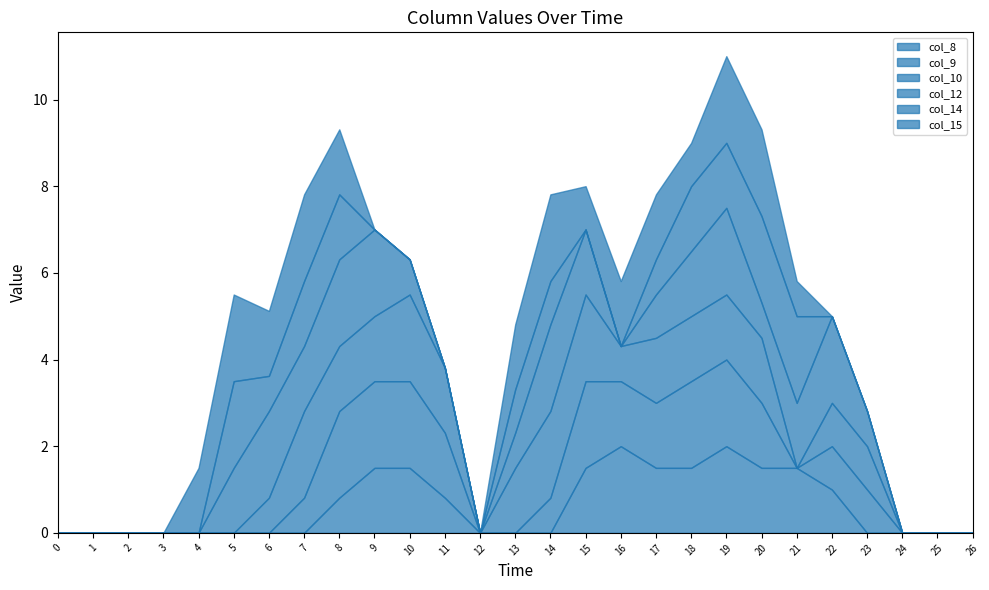

Reading left to right, transcribe all the data shown in this chart.

col_8: 0=0.0	1=0.0	2=0.0	3=0.0	4=0.0	5=0.0	6=0.0	7=0.0	8=0.8	9=1.5	10=1.5	11=0.8	12=0.0	13=0.0	14=0.0	15=1.5	16=2.0	17=1.5	18=1.5	19=2.0	20=1.5	21=1.5	22=1.0	23=0.0	24=0.0	25=0.0	26=0.0
col_9: 0=0.0	1=0.0	2=0.0	3=0.0	4=0.0	5=0.0	6=0.0	7=0.8	8=2.0	9=2.0	10=2.0	11=1.5	12=0.0	13=0.0	14=0.8	15=2.0	16=1.5	17=1.5	18=2.0	19=2.0	20=1.5	21=0.0	22=1.0	23=1.0	24=0.0	25=0.0	26=0.0
col_10: 0=0.0	1=0.0	2=0.0	3=0.0	4=0.0	5=0.0	6=0.8	7=2.0	8=1.5	9=1.5	10=2.0	11=1.5	12=0.0	13=1.5	14=2.0	15=2.0	16=0.8	17=1.5	18=1.5	19=1.5	20=1.5	21=0.0	22=1.0	23=1.0	24=0.0	25=0.0	26=0.0
col_12: 0=0.0	1=0.0	2=0.0	3=0.0	4=0.0	5=1.5	6=2.0	7=1.5	8=2.0	9=2.0	10=0.8	11=0.0	12=0.0	13=0.8	14=2.0	15=1.5	16=0.0	17=1.0	18=1.5	19=2.0	20=0.8	21=1.5	22=2.0	23=0.8	24=0.0	25=0.0	26=0.0
col_14: 0=0.0	1=0.0	2=0.0	3=0.0	4=0.0	5=2.0	6=0.8	7=1.5	8=1.5	9=0.0	10=0.0	11=0.0	12=0.0	13=1.0	14=1.0	15=0.0	16=0.0	17=0.8	18=1.5	19=1.5	20=2.0	21=2.0	22=0.0	23=0.0	24=0.0	25=0.0	26=0.0
col_15: 0=0.0	1=0.0	2=0.0	3=0.0	4=1.5	5=2.0	6=1.5	7=2.0	8=1.5	9=0.0	10=0.0	11=0.0	12=0.0	13=1.5	14=2.0	15=1.0	16=1.5	17=1.5	18=1.0	19=2.0	20=2.0	21=0.8	22=0.0	23=0.0	24=0.0	25=0.0	26=0.0